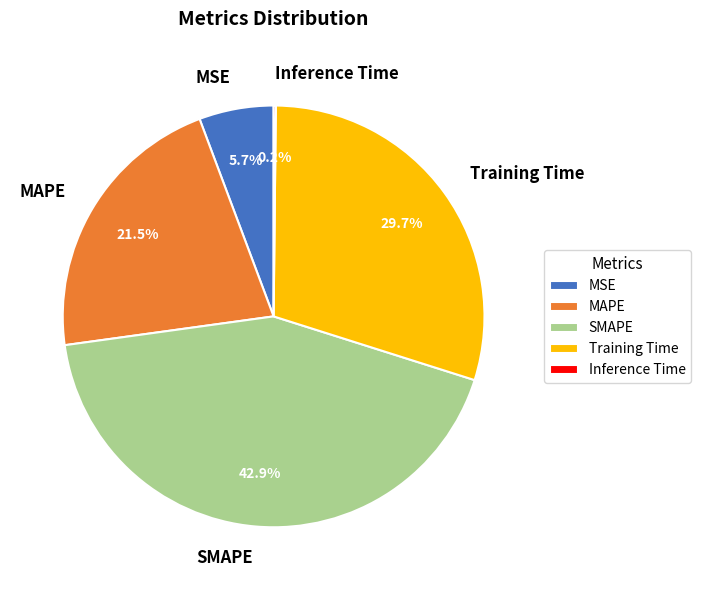

Is it true that Training Time is 23% of the pie?

False